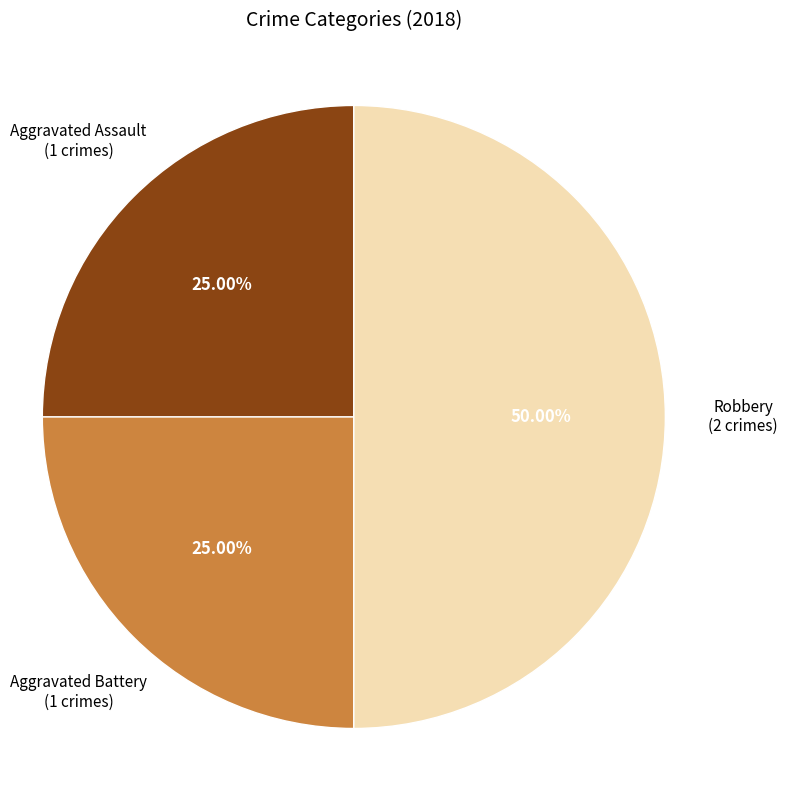

How many slices are in this pie chart?

3